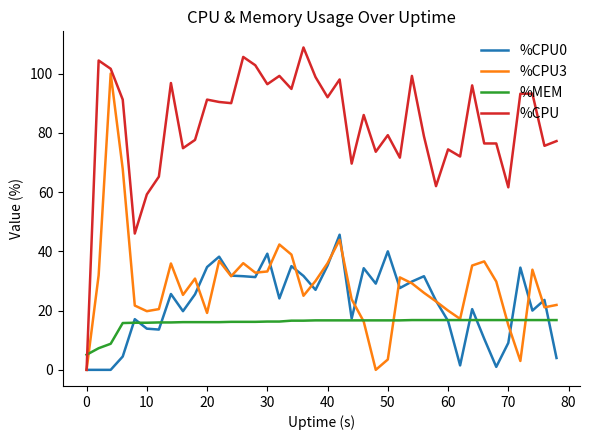

What is the highest value of the %CPU0 series?

45.6